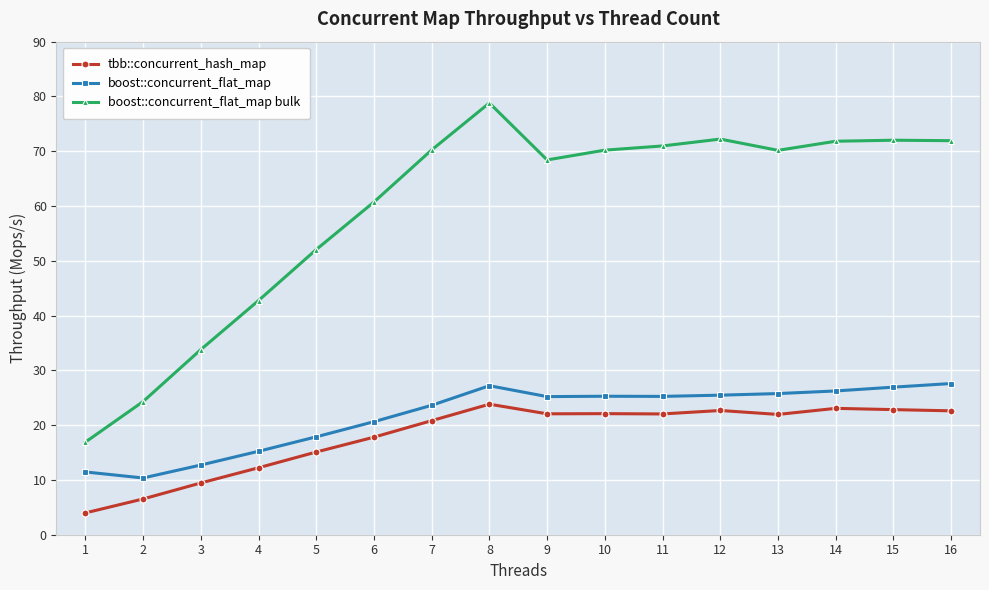

Where is the first local maximum for boost::concurrent_flat_map?

8